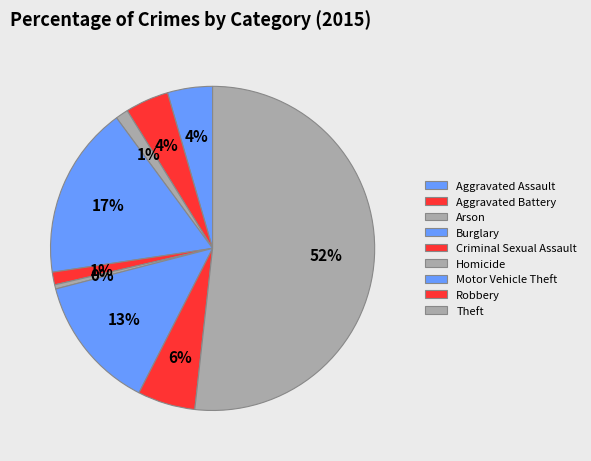

True or false: Homicide accounts for 11% of the total.

False